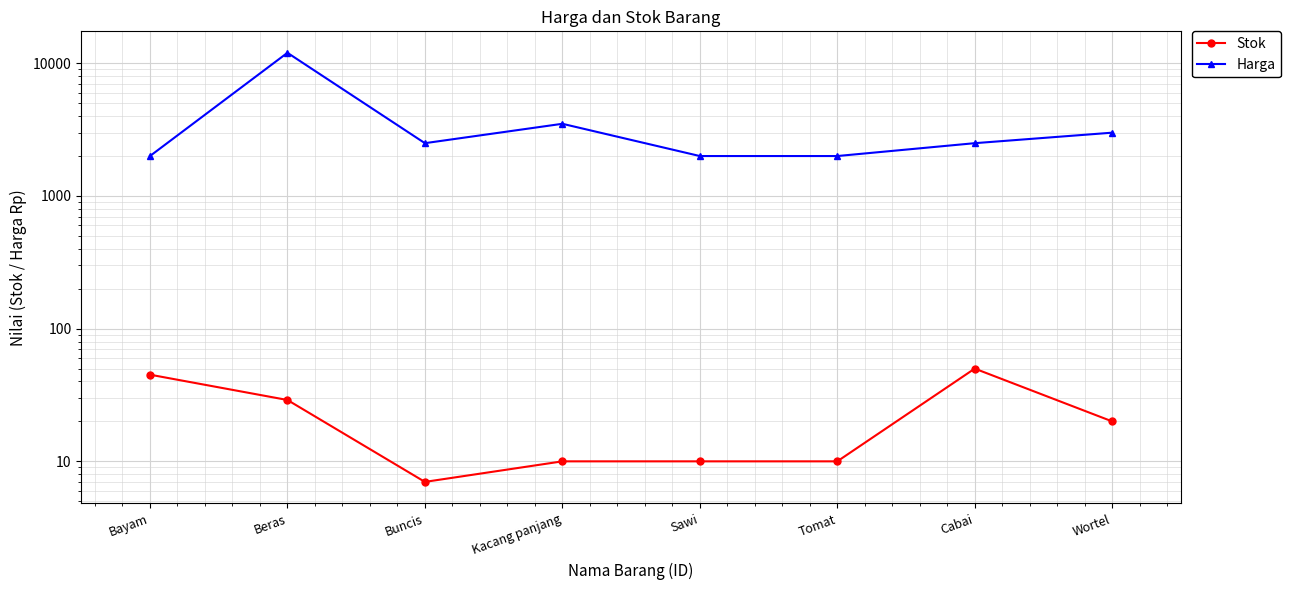

Is it true that Stok equals 29 at Beras?

True